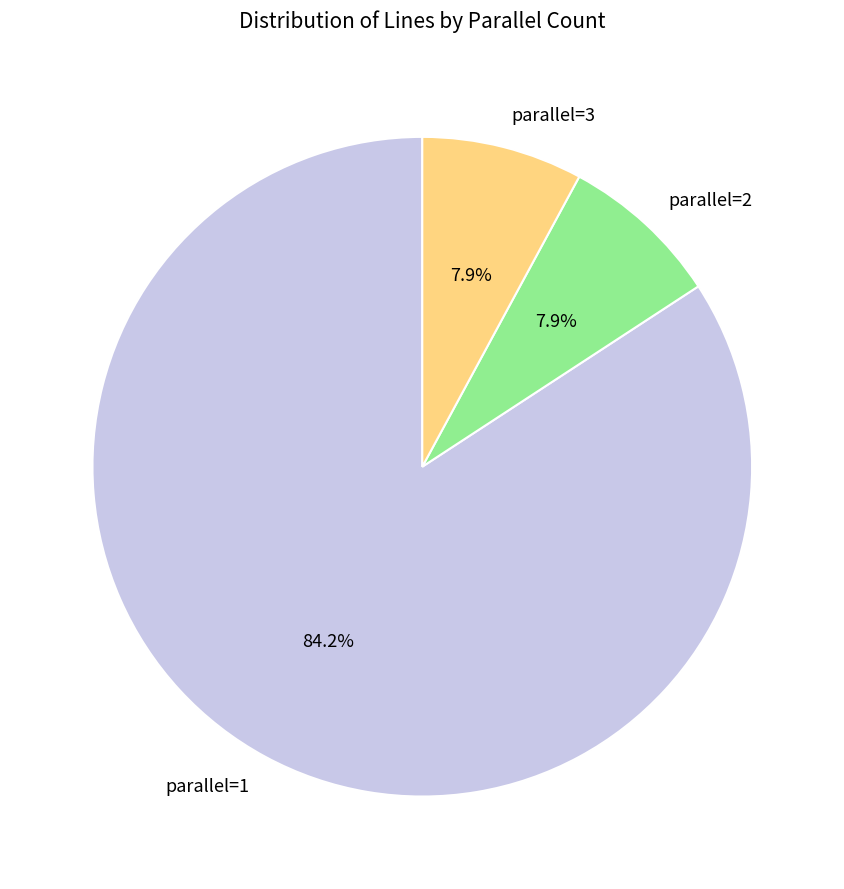

Does parallel=2 represent more than half of the total?

No